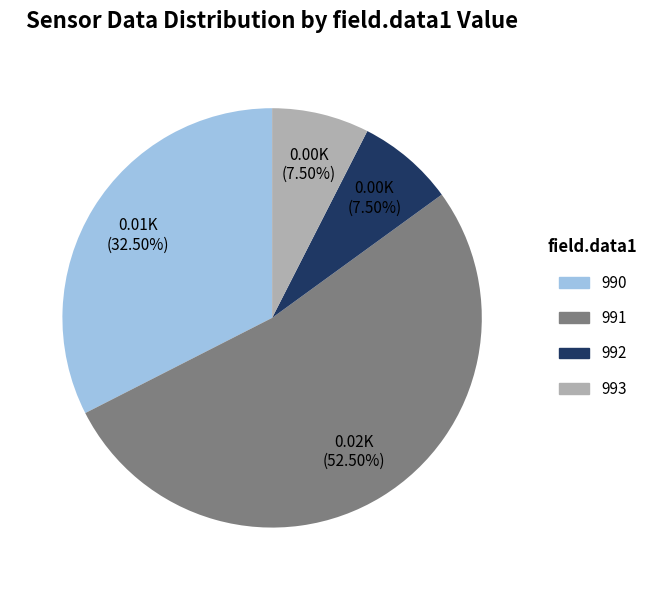

Which category has the biggest portion of the pie?

991